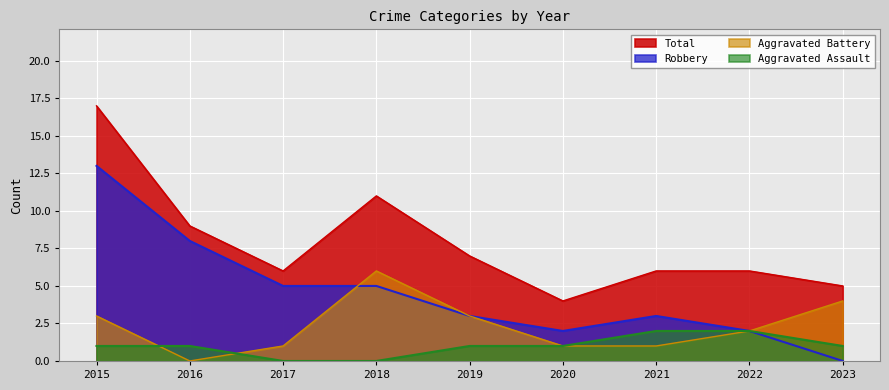

True or false: Total and Robbery intersect in this chart.

False